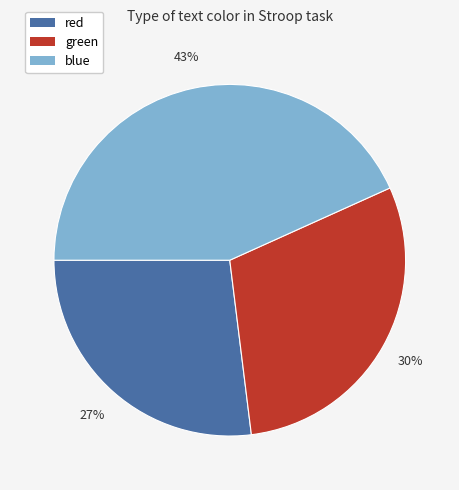

To the nearest percent, what is the average slice percentage?

33%